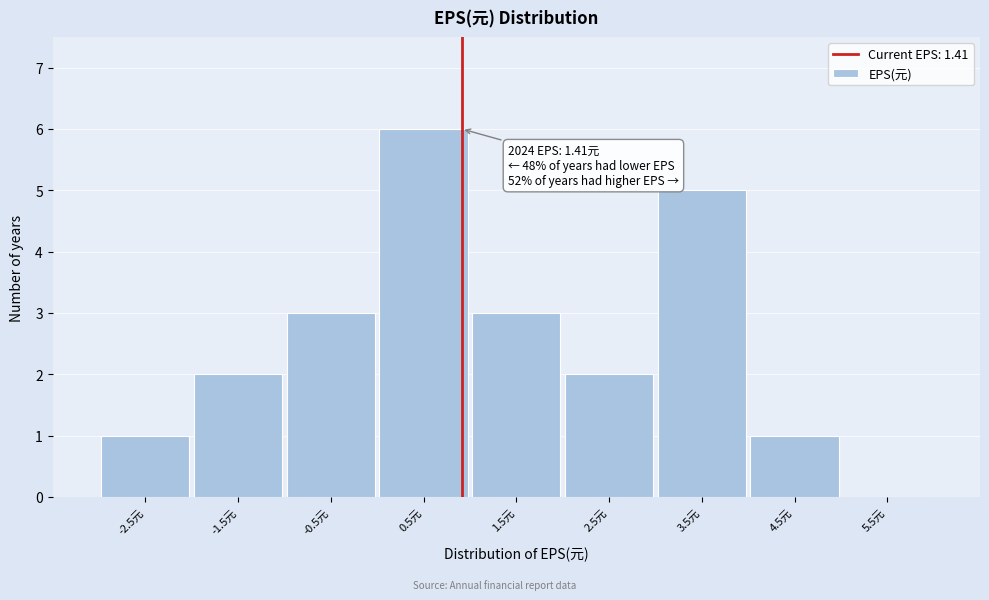

Reading right to left, transcribe all the data shown in this chart.

5.5元=0	4.5元=1	3.5元=5	2.5元=2	1.5元=3	0.5元=6	-0.5元=3	-1.5元=2	-2.5元=1